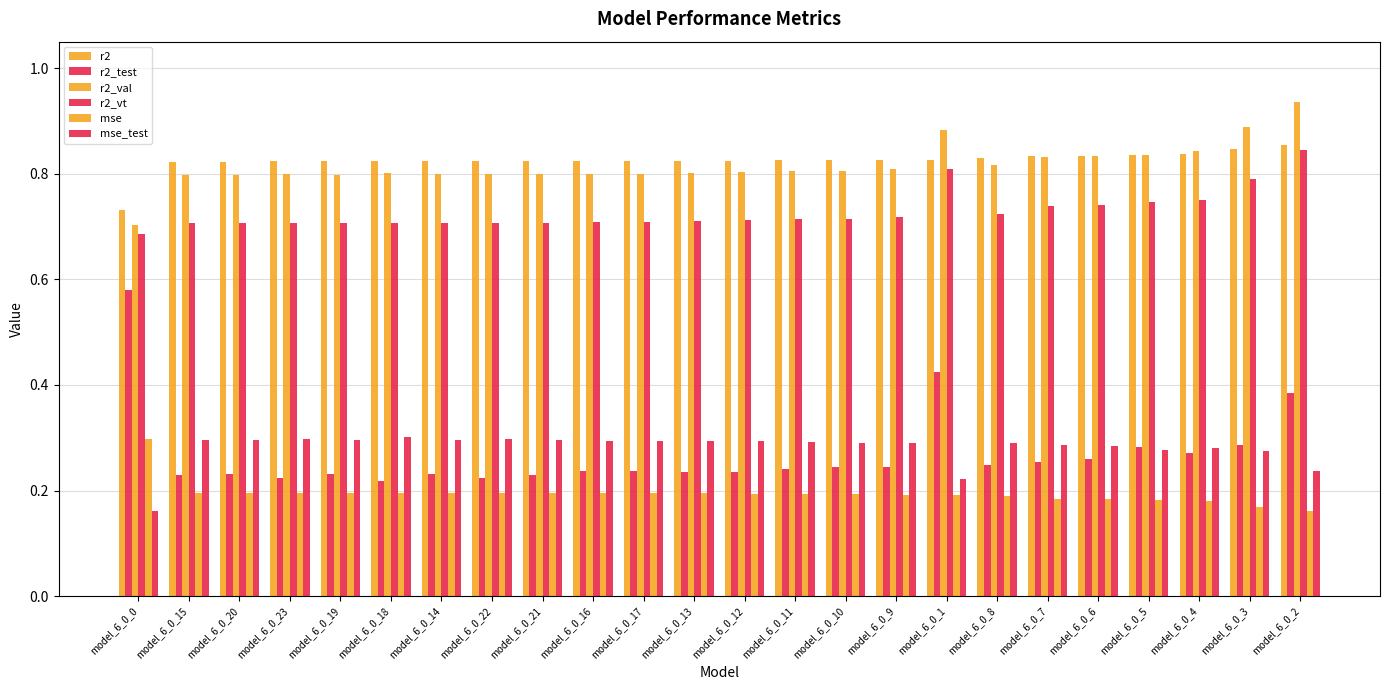

Does the chart contain any negative values?

No